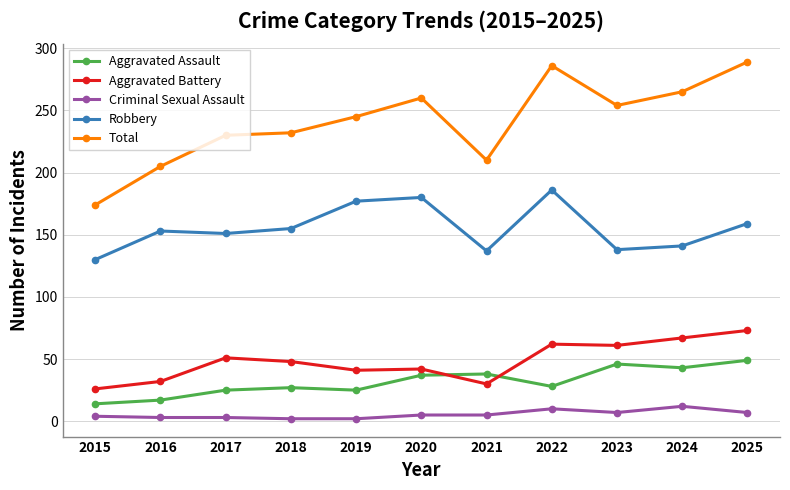

What is the minimum value shown in the chart?

2